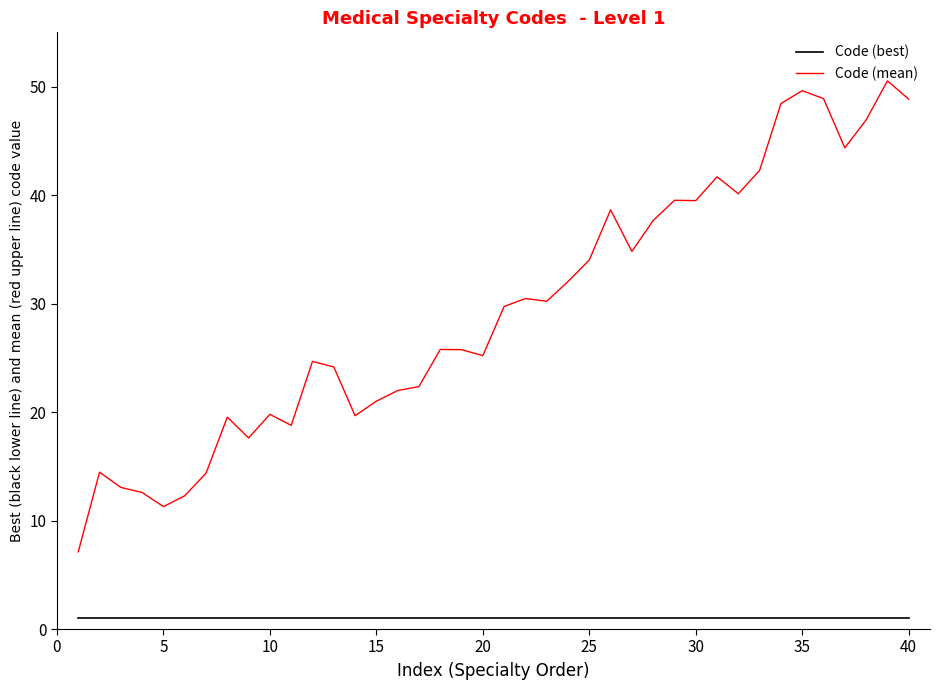

Which series has the largest range (max minus min)?

Code (mean)